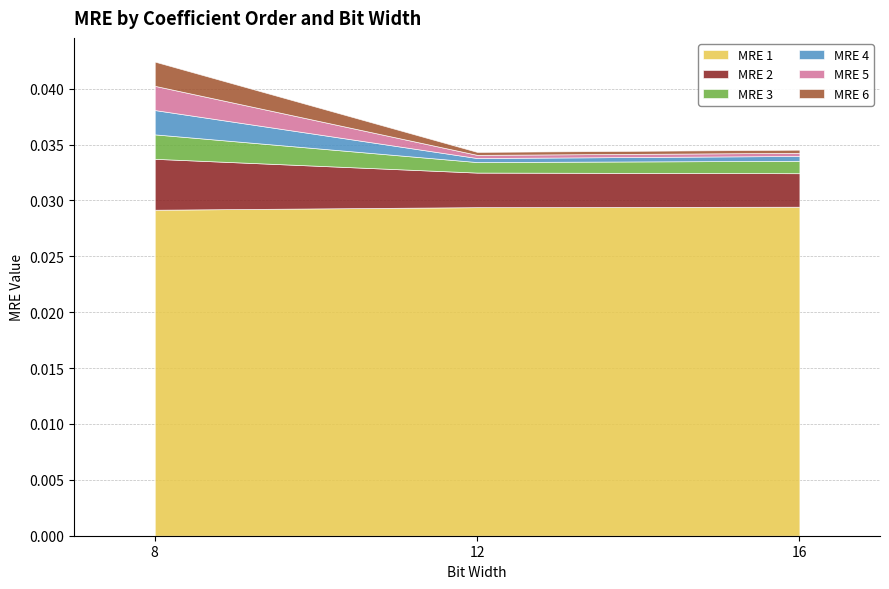

Where is MRE 5 nearest to the value 0?

16